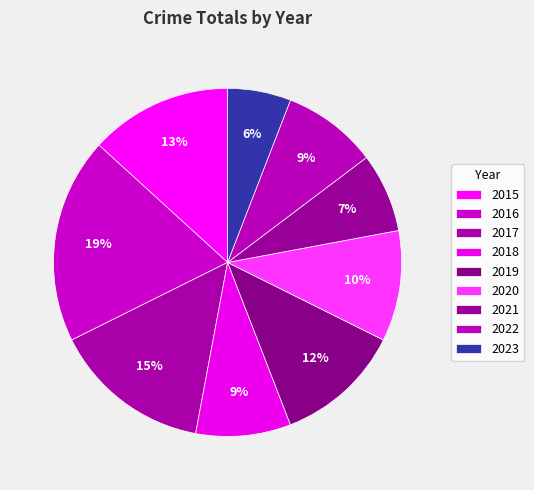

Count the number of slices in the pie.

9